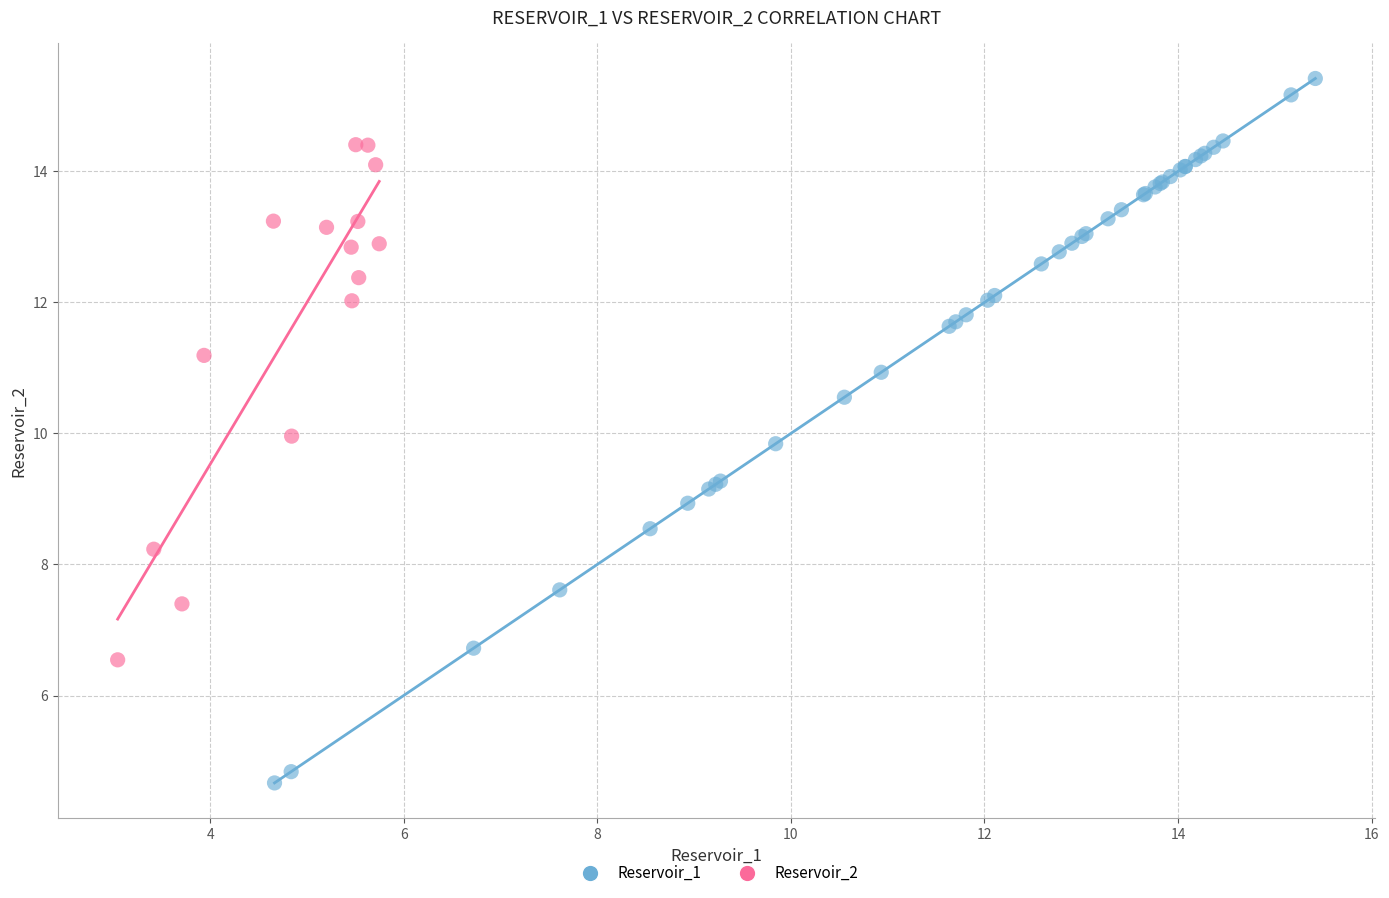

Which series reaches the maximum Y coordinate?

Reservoir_1